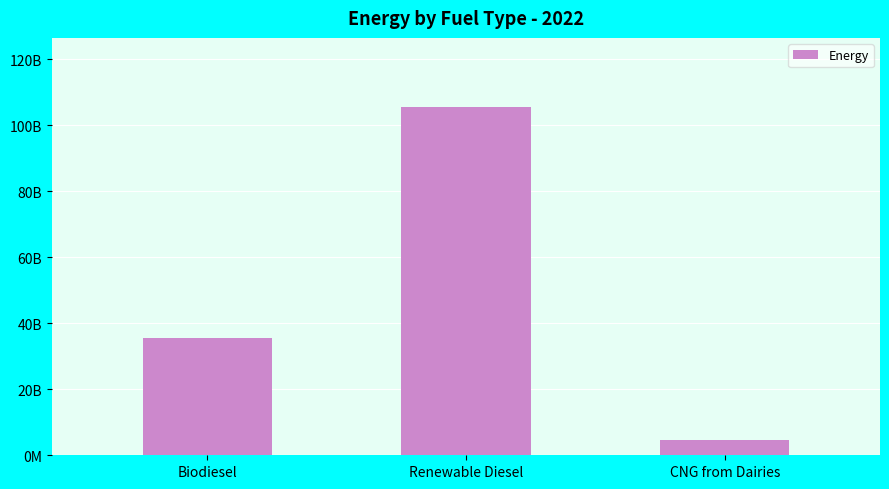

Are the bars horizontal?

No